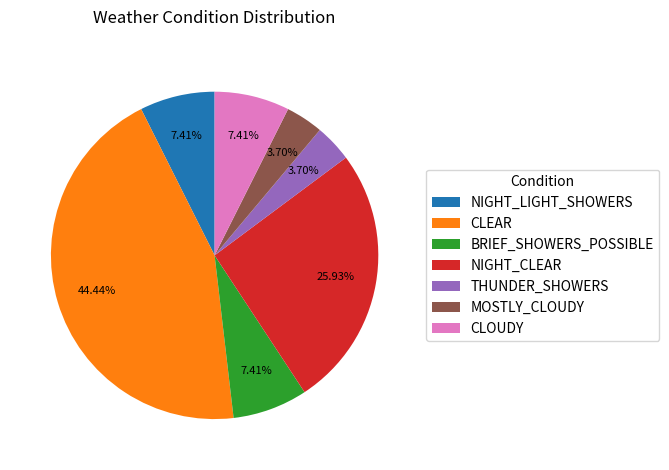

Is it true that CLEAR is 29% of the pie?

False